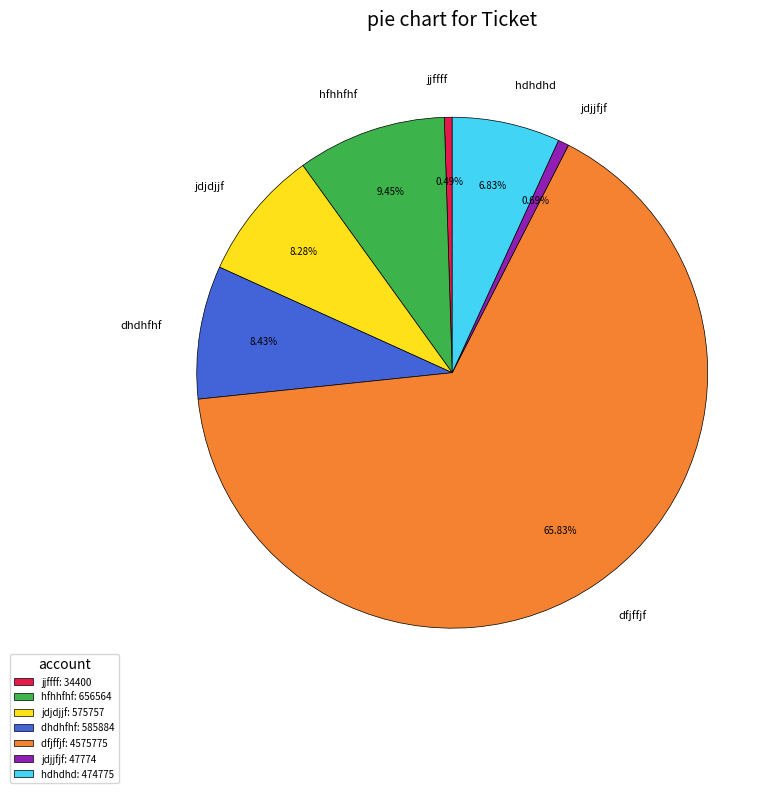

Count the number of slices in the pie.

7